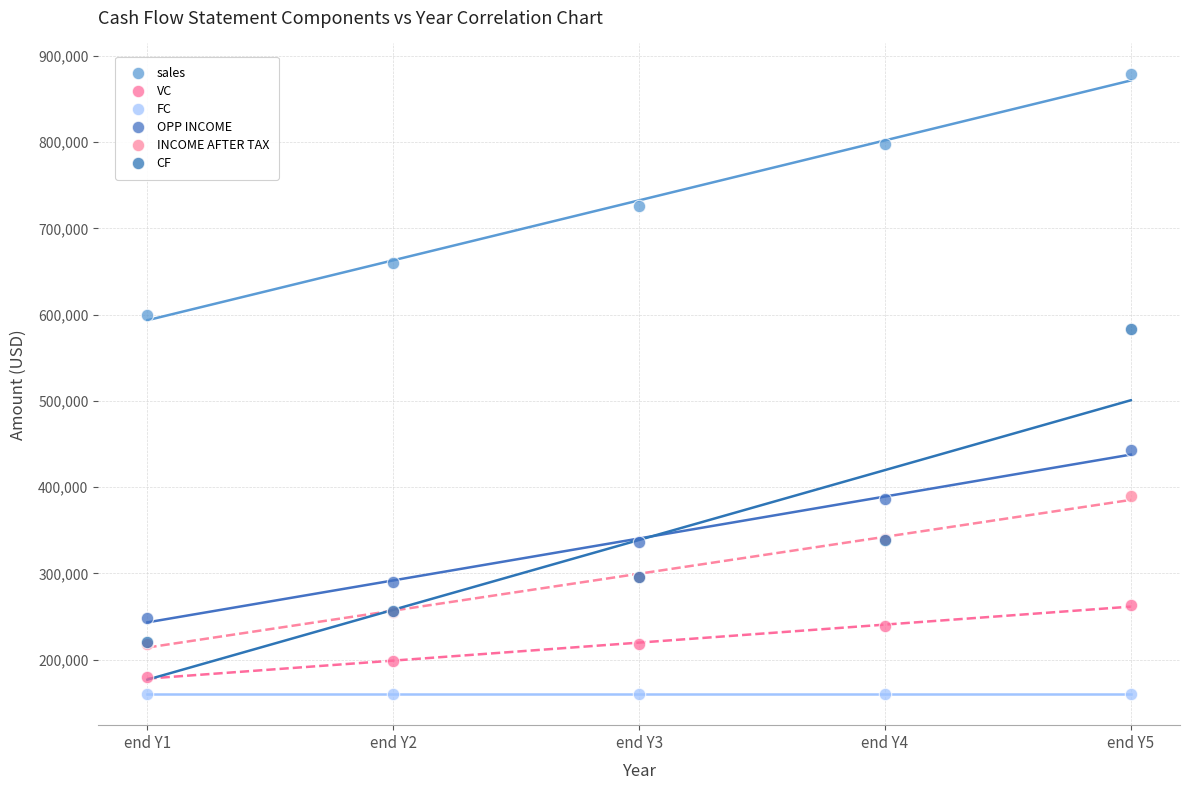

Across all series, what Y value is closest to 519230?

583756.8